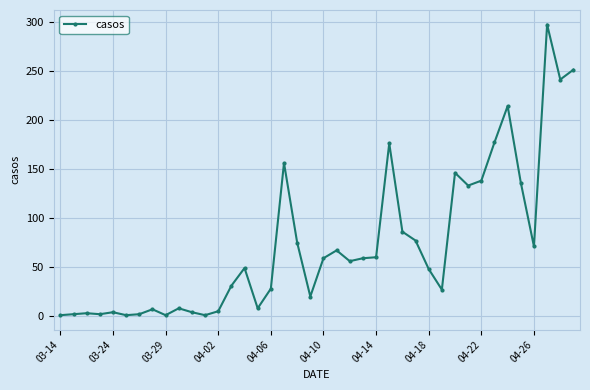

What is the difference between the maximum and minimum values?

296